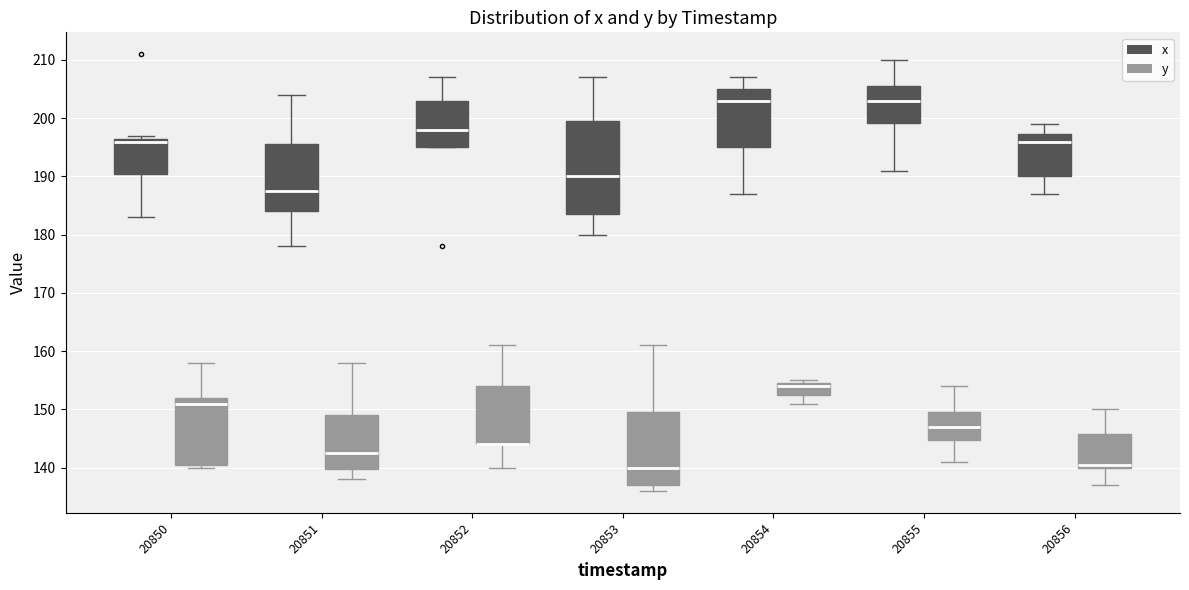

Reading left to right, read every box against the y-axis: the position of its median line, the range the box covers, and the ends of its whiskers. The values are not printed on the chart, so give them approximately, as read against the axis.

20850 (x): median 196, box 191 to 197, whiskers 183 to 197 (just above the box's upper edge)
20850 (y): median 151, box 141 to 152, whiskers 140 to 158
20851 (x): median 188, box 184 to 196, whiskers 178 to 204
20851 (y): median 143, box 140 to 149, whiskers 138 to 158
20852 (x): median 198, box 195 to 203, whiskers 195 to 207
20852 (y): median 144 (drawn on the box's lower edge), box 144 to 154, whiskers 140 to 161
20853 (x): median 190, box 184 to 200, whiskers 180 to 207
20853 (y): median 140, box 137 to 150, whiskers 136 to 161
20854 (x): median 203, box 195 to 205, whiskers 187 to 207
20854 (y): median 154, box 153 to 155, whiskers 151 to 155 (just above the box's upper edge)
20855 (x): median 203, box 199 to 206, whiskers 191 to 210
20855 (y): median 147, box 145 to 150, whiskers 141 to 154
20856 (x): median 196, box 190 to 197, whiskers 187 to 199
20856 (y): median 141, box 140 to 146, whiskers 137 to 150